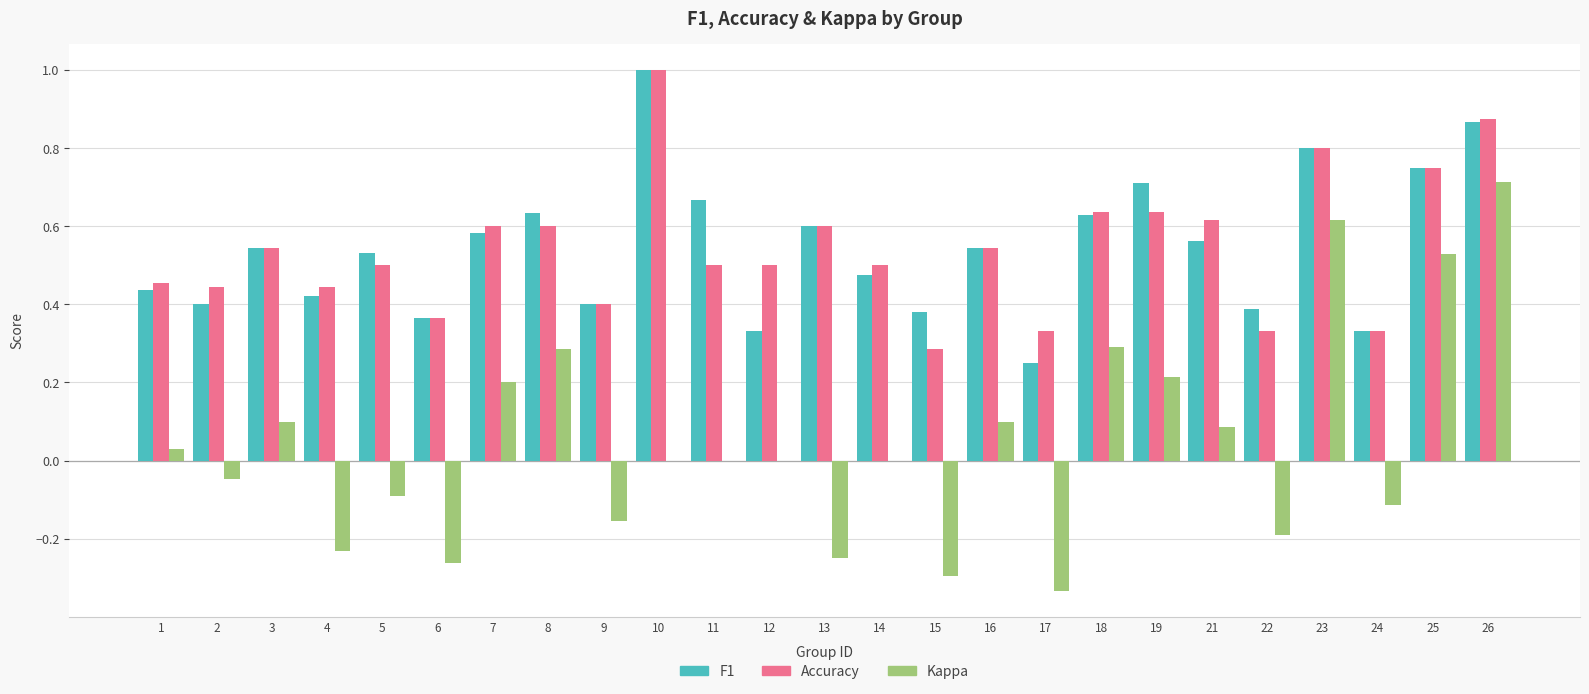

At which category is the sum across all series the highest?

26